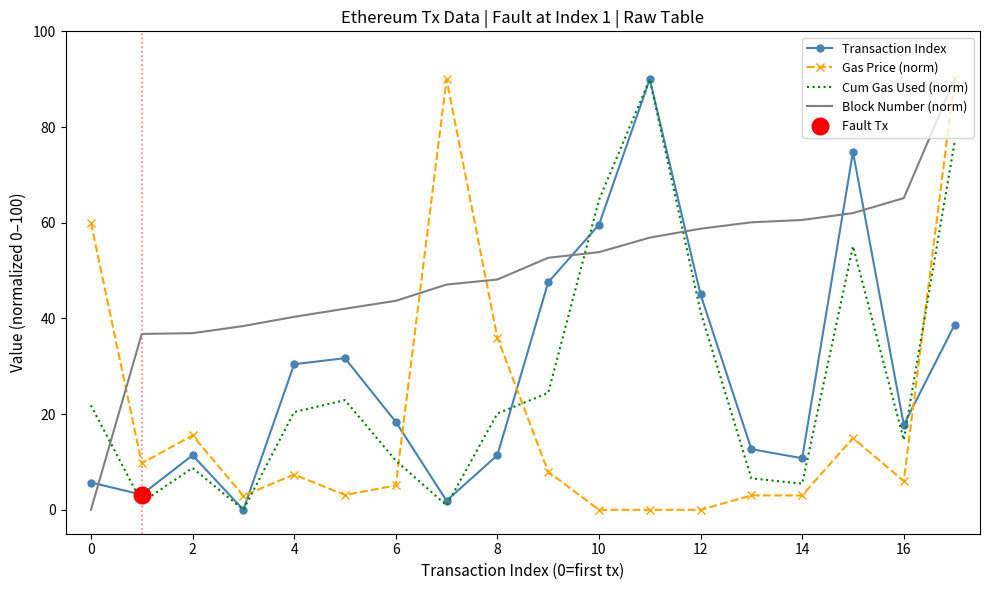

Which series has the largest total across all categories?

Block Number (norm)